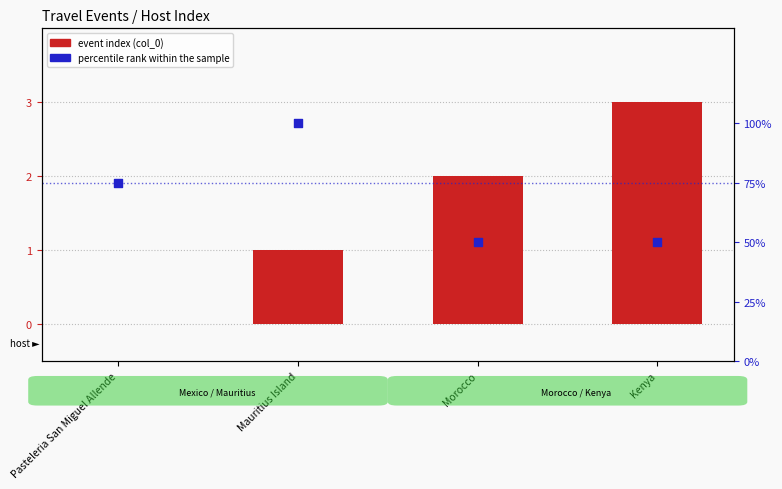

Which series contains the highest Y value?

percentile rank within the sample